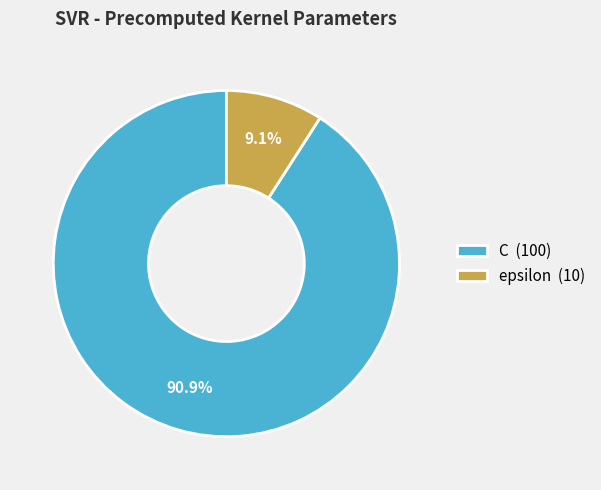

Do C and epsilon together represent more than half of the pie?

Yes